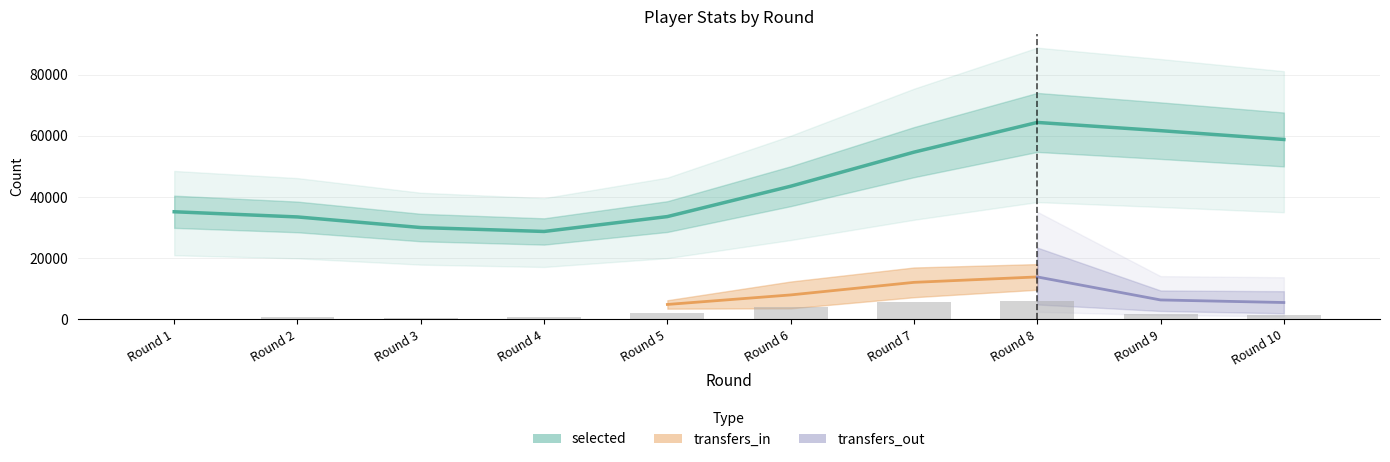

Which has a higher value, Round 4 or Round 1?

Round 1